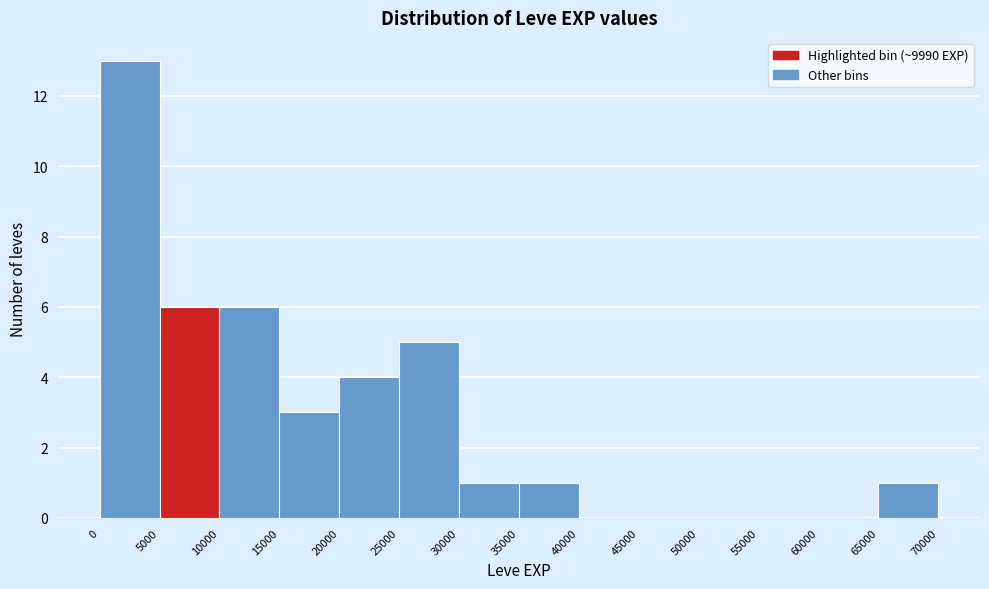

Reading left to right, transcribe this chart: for each bar, give the range it covers on the x-axis and its height. The values are not printed on the chart, so give them approximately, as read against the axis.

0 to 5000: 13
5000 to 10000: 6
10000 to 15000: 6
15000 to 20000: 3
20000 to 25000: 4
25000 to 30000: 5
30000 to 35000: 1
35000 to 40000: 1
40000 to 45000: 0
45000 to 50000: 0
50000 to 55000: 0
55000 to 60000: 0
60000 to 65000: 0
65000 to 70000: 1